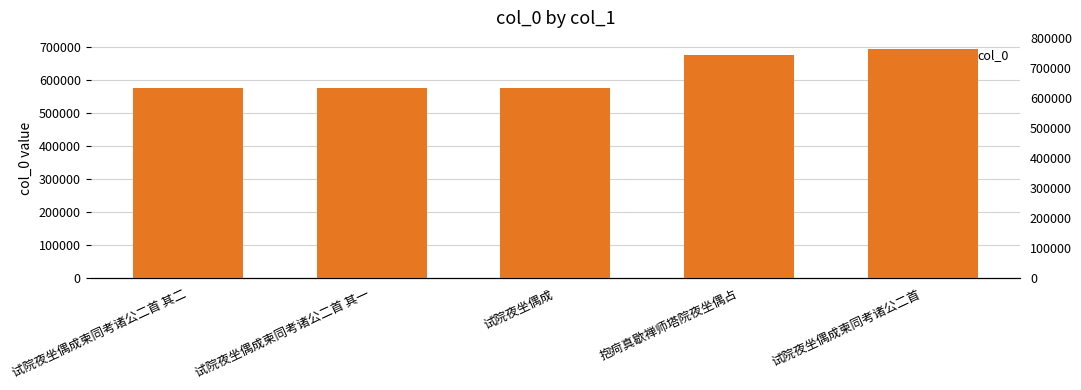

What is the label of the 5th bar from the left?

试院夜坐偶成柬同考诸公二首